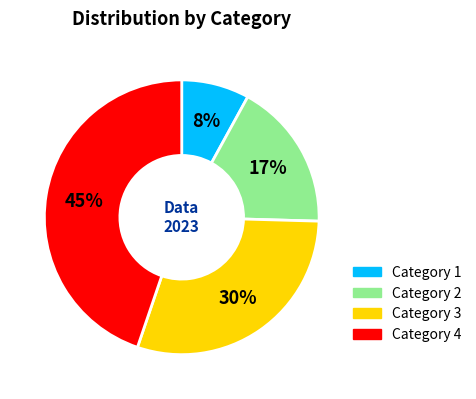

Is it true that Category 3 is 30% of the pie?

True